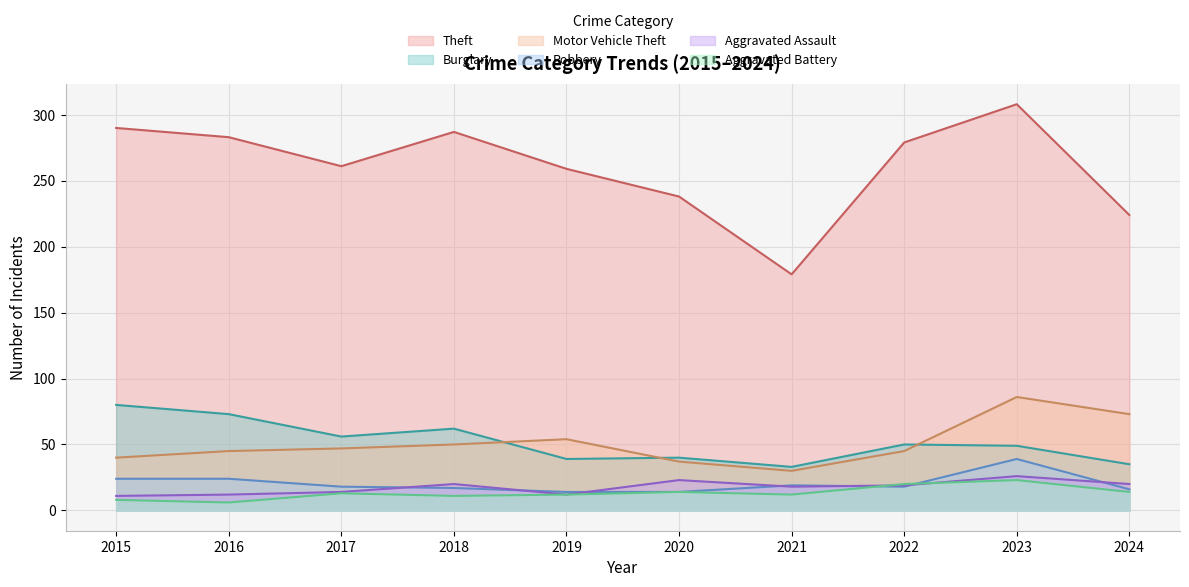

List the series in order of their peak value, highest first.

Theft, Motor Vehicle Theft, Burglary, Robbery, Aggravated Assault, Aggravated Battery